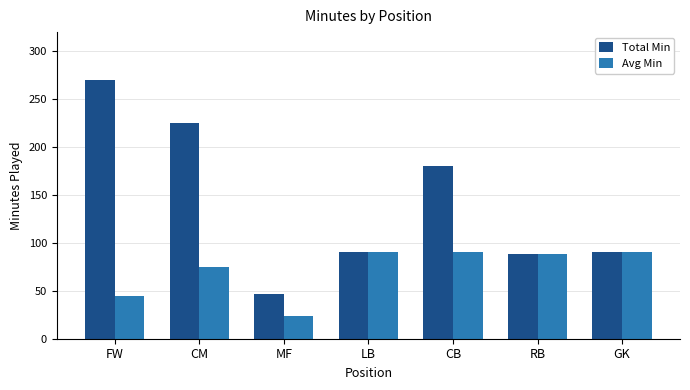

What is the label of the 6th bar from the left?

RB